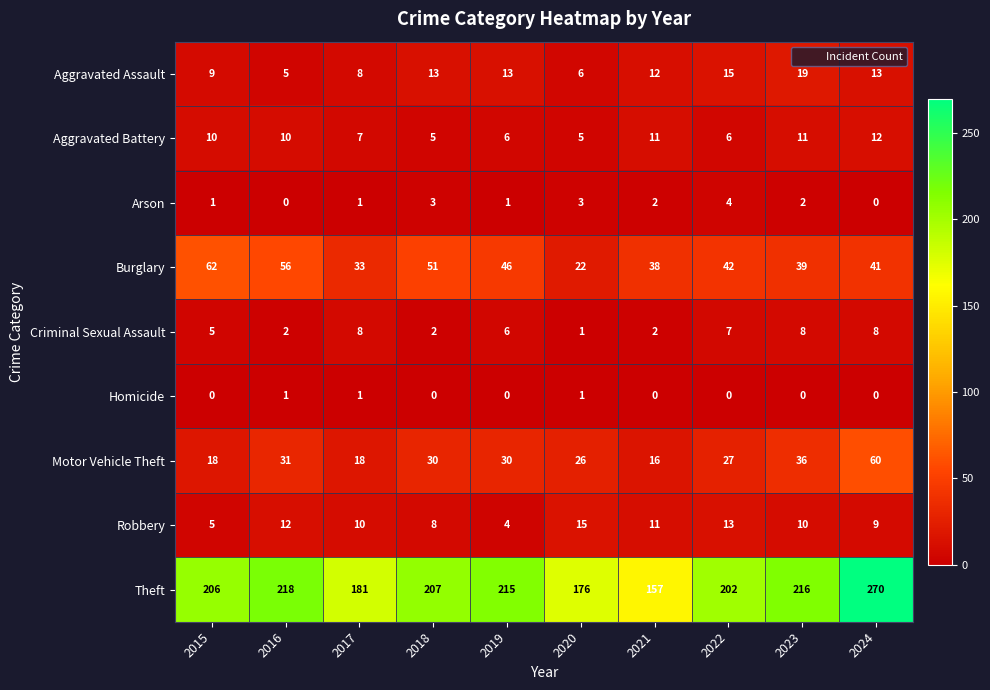

What is the difference between the second highest and second lowest values in the Arson series?

3